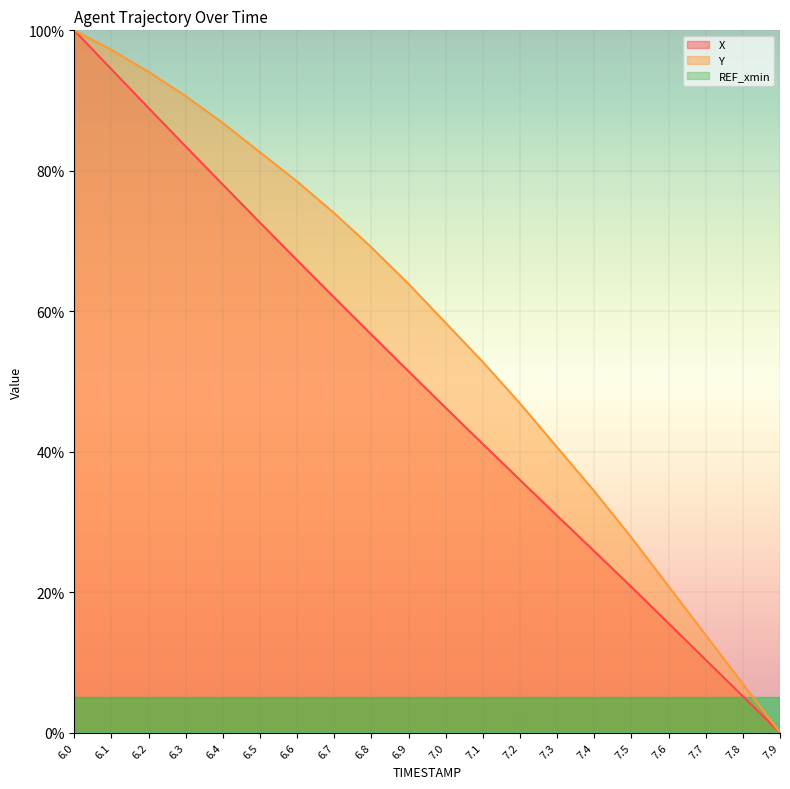

What is the total value across all series at 7.6?

36.4